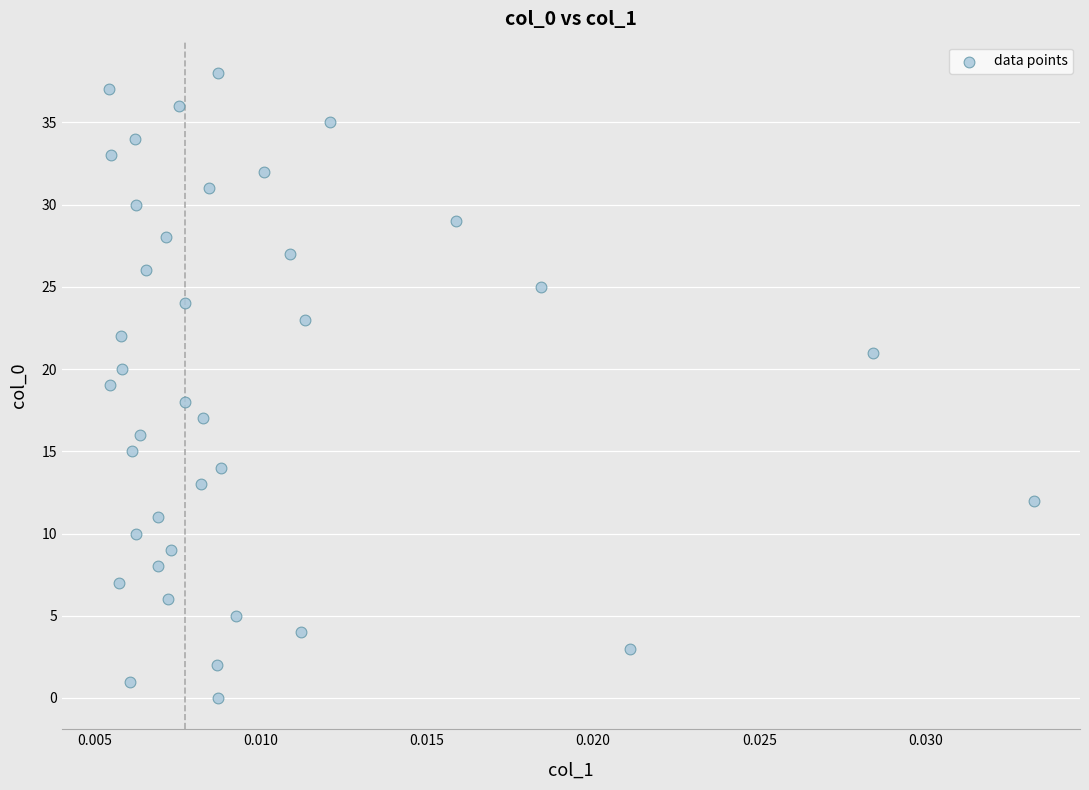

What is the range of Y values (max minus min)?

38